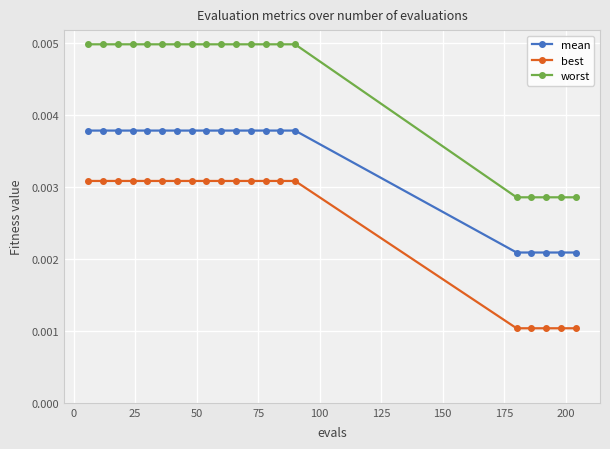

True or false: best and worst intersect in this chart.

False